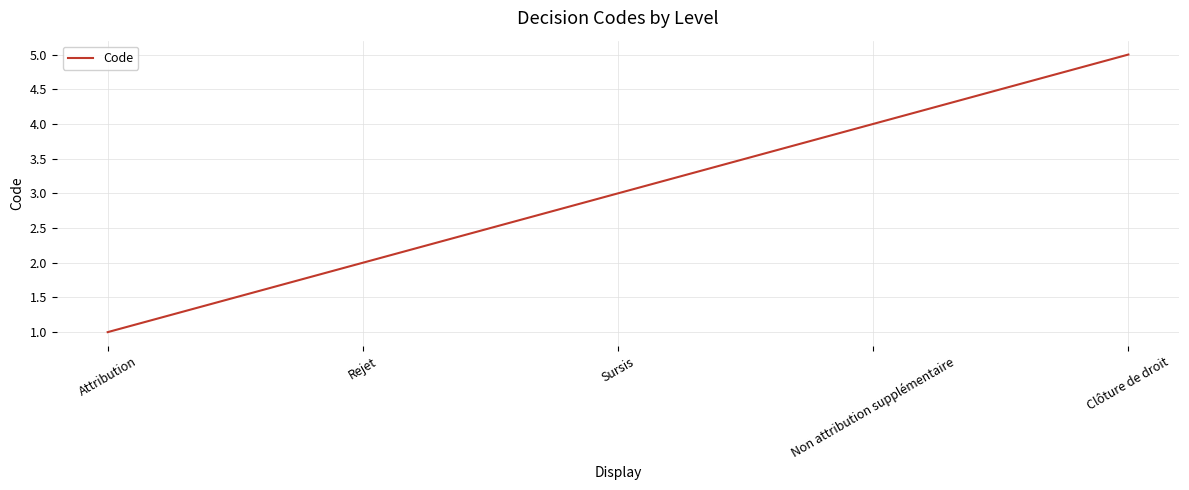

Rank the categories by value from lowest to highest.

Attribution, Rejet, Sursis, Non attribution supplémentaire, Clôture de droit